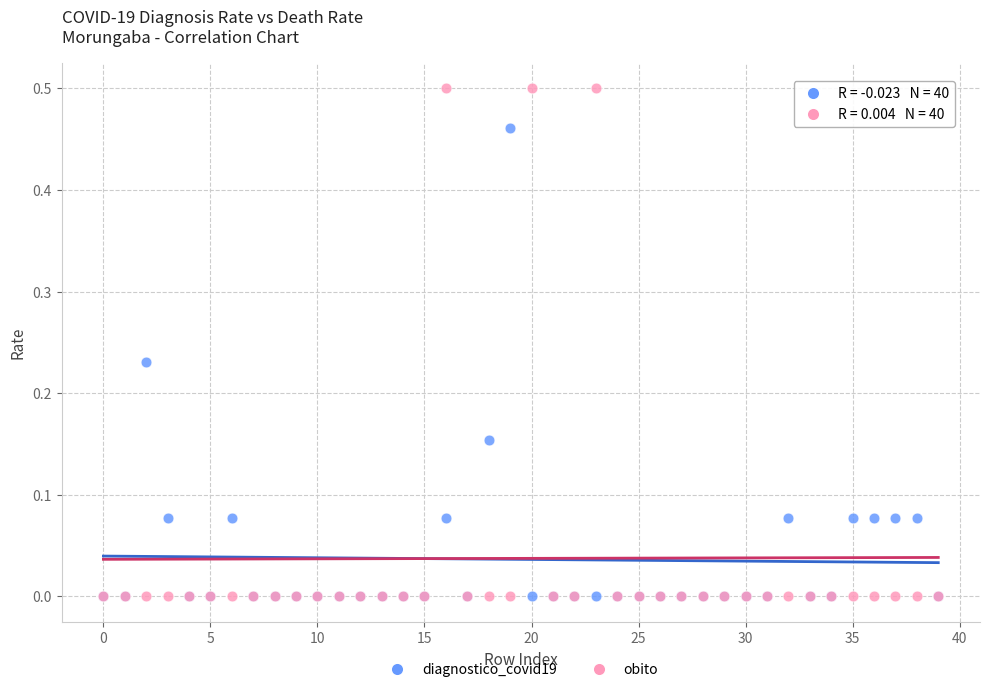

What are all the series names shown in the legend?

diagnostico_covid19, obito